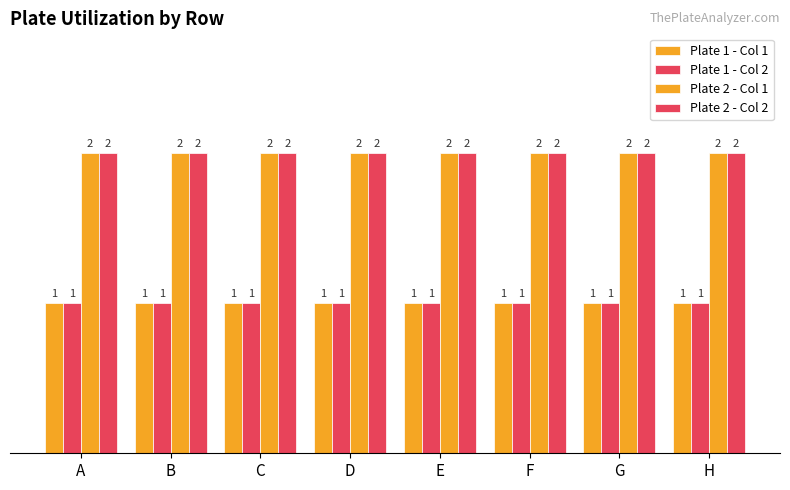

Count the number of categories in the chart.

8